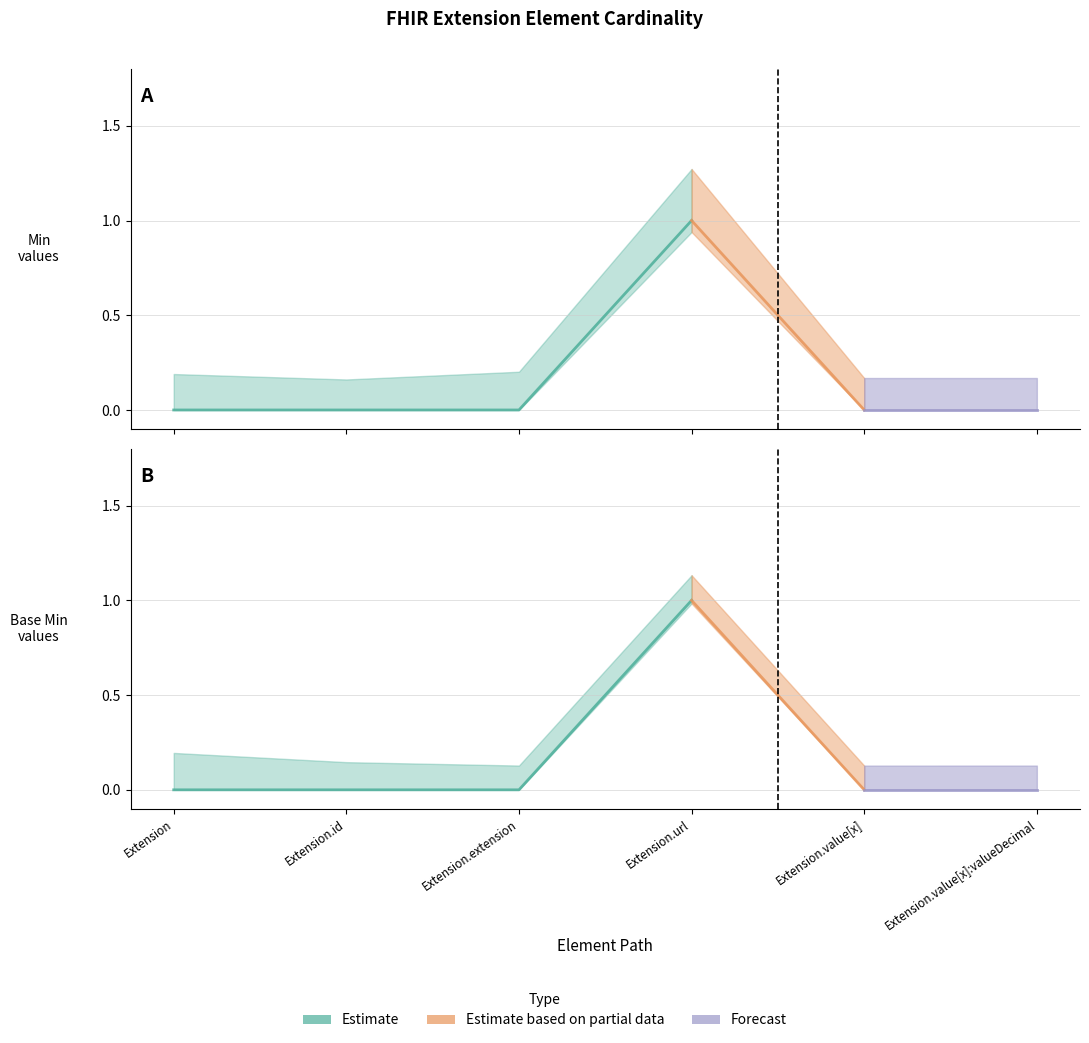

What is the label of the 4th point from the right?

Extension.extension